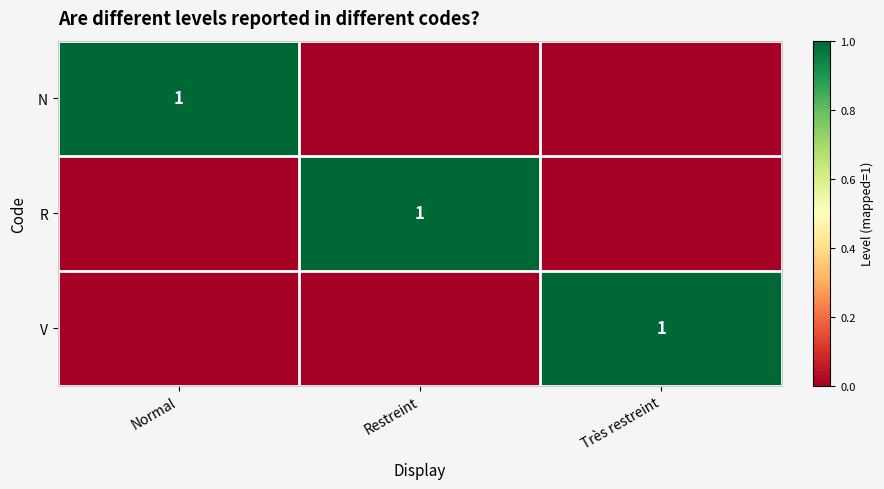

At which category does the chart reach its peak across all series?

Normal